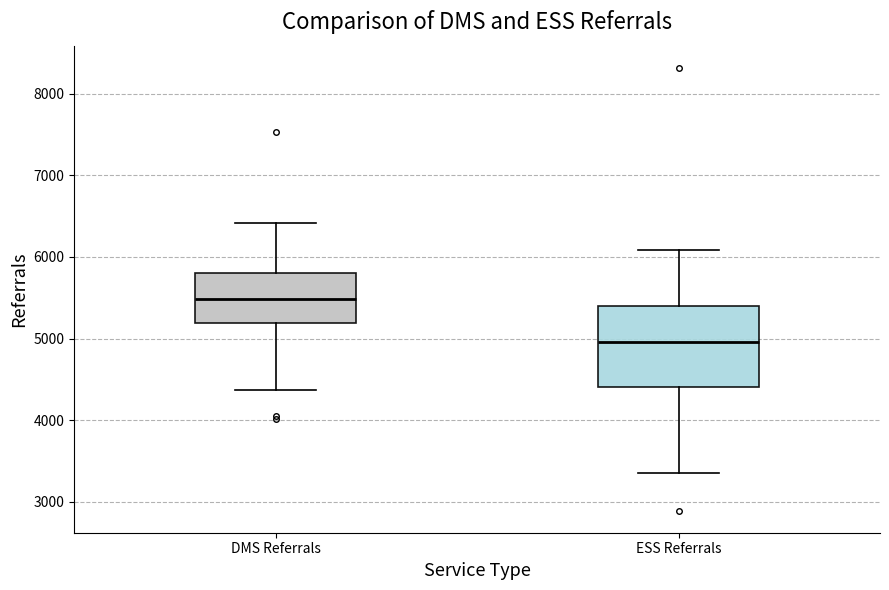

Reading left to right, transcribe this box plot: for each box, give where its median line is, the range the box spans, and where its two whiskers end, as read against the y-axis. The values are not printed on the chart, so give them approximately, as read against the axis.

DMS Referrals: median 5500, box 5200 to 5800, whiskers 4400 to 6400
ESS Referrals: median 5000, box 4400 to 5400, whiskers 3300 to 6100